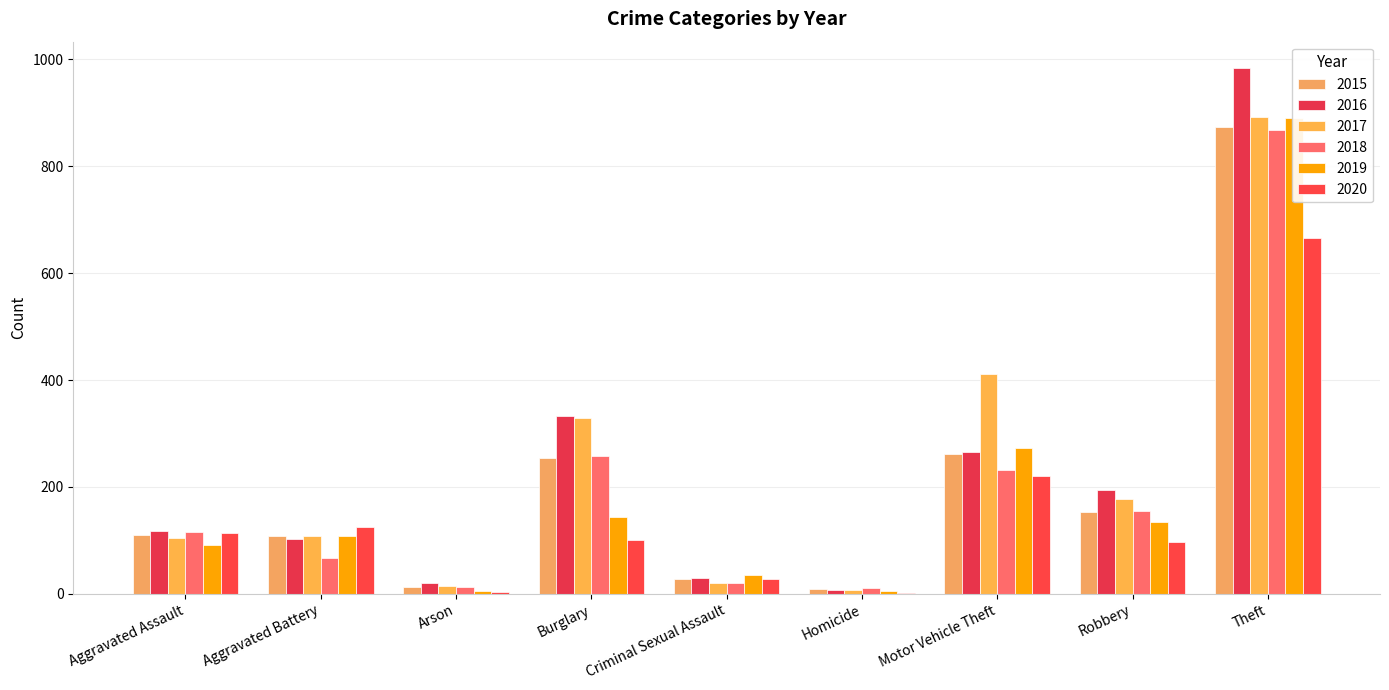

True or false: 2015 has a value of 58 at Robbery.

False